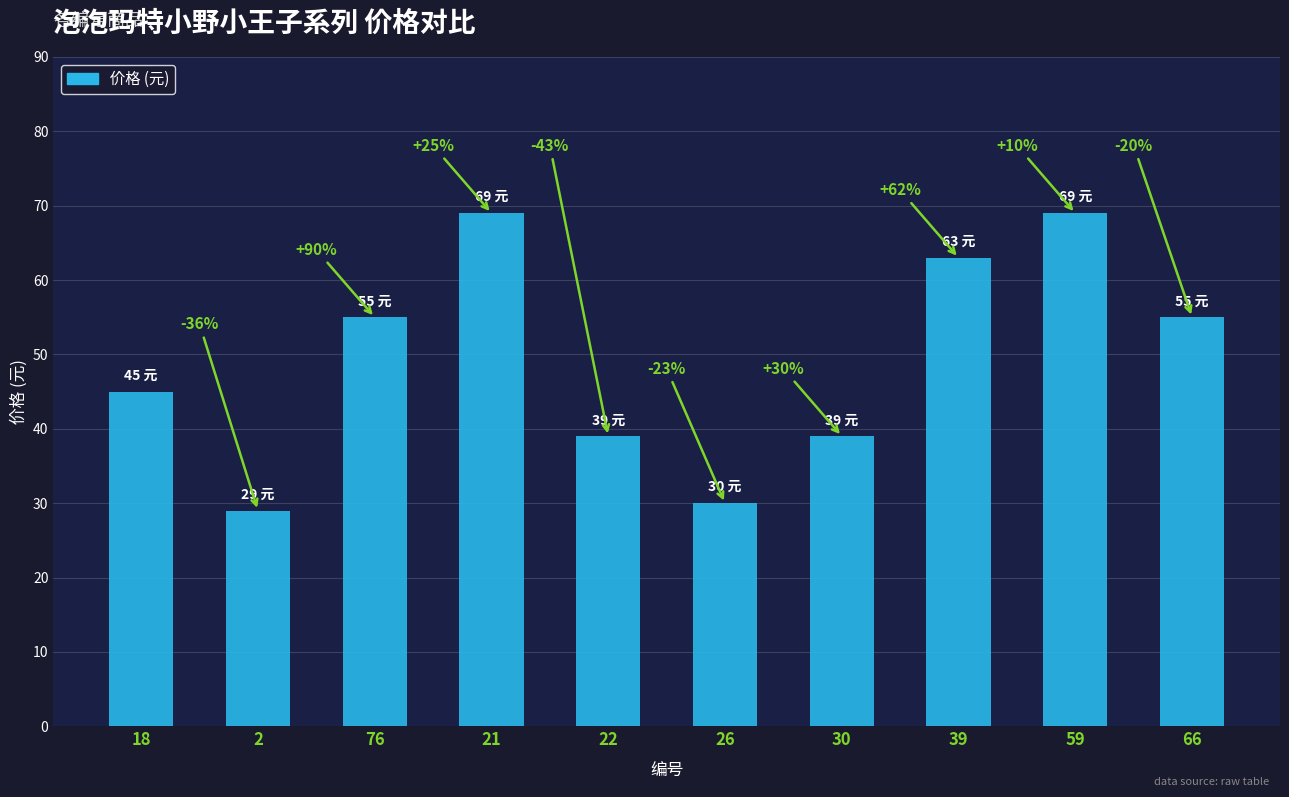

Which has a higher value, 76 or 30?

76